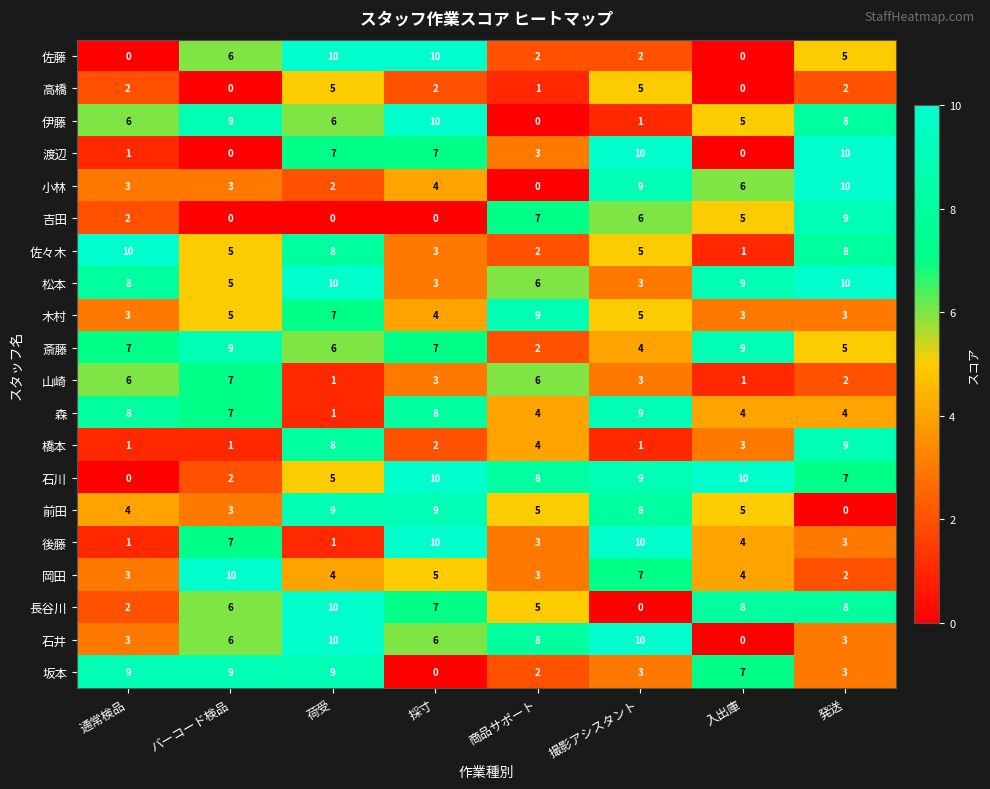

How many data points in 斎藤 are less than 7?

4